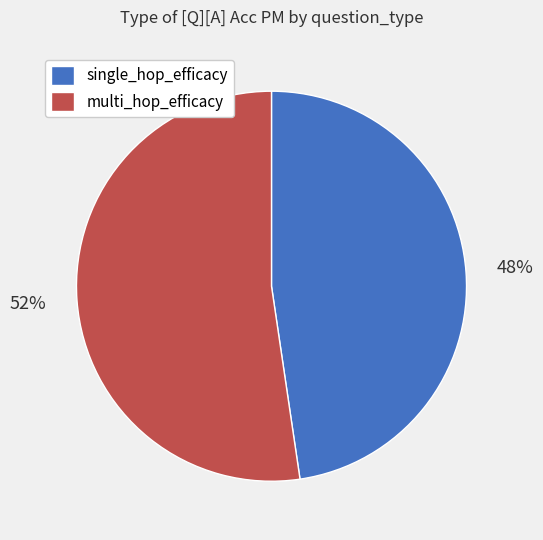

Combined, do multi_hop_efficacy and single_hop_efficacy account for over 50%?

Yes